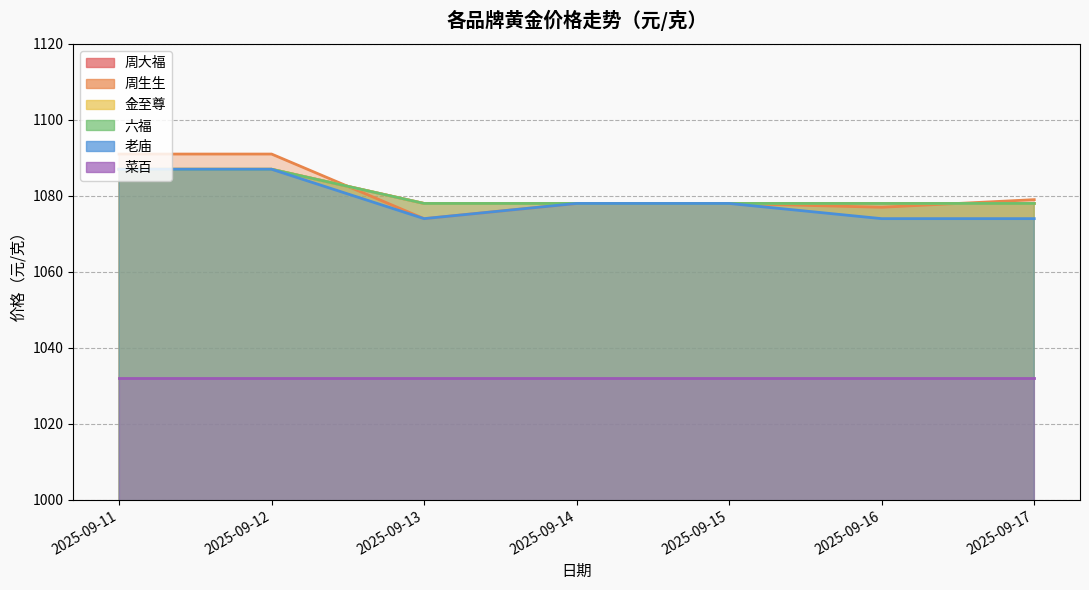

Where is 周大福 nearest to the value 1082?

2025-09-13